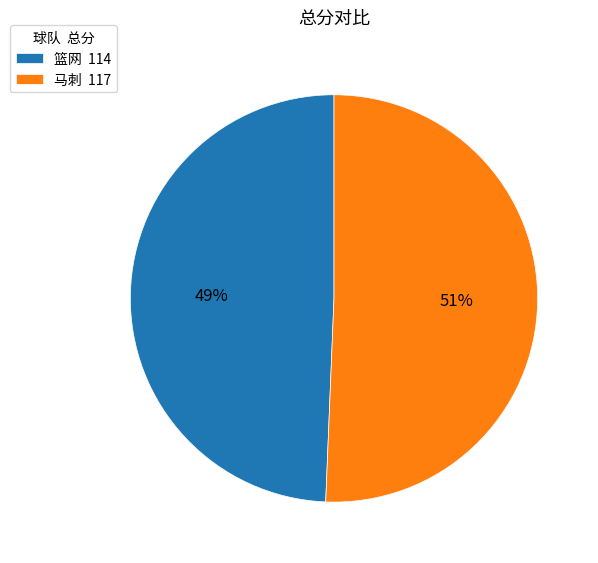

Which slice is the largest?

马刺 117